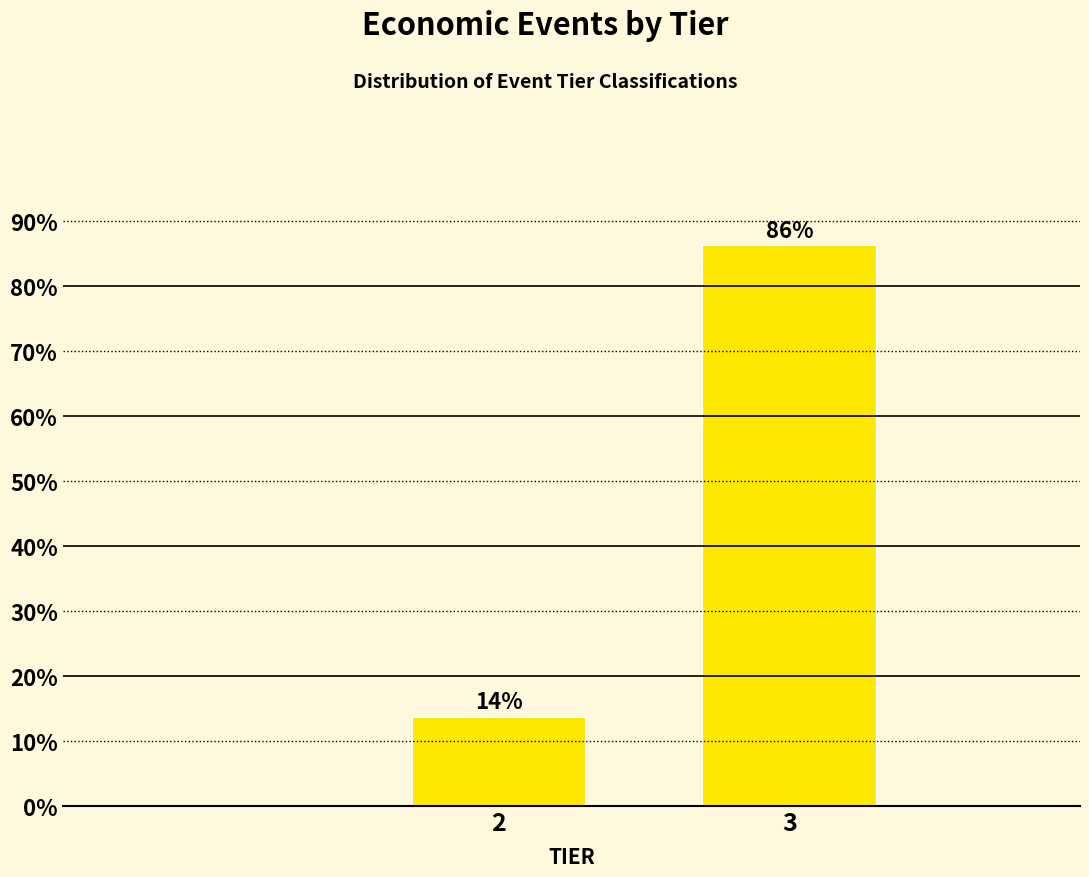

What is the value of the 1st bar from the left?

13.8